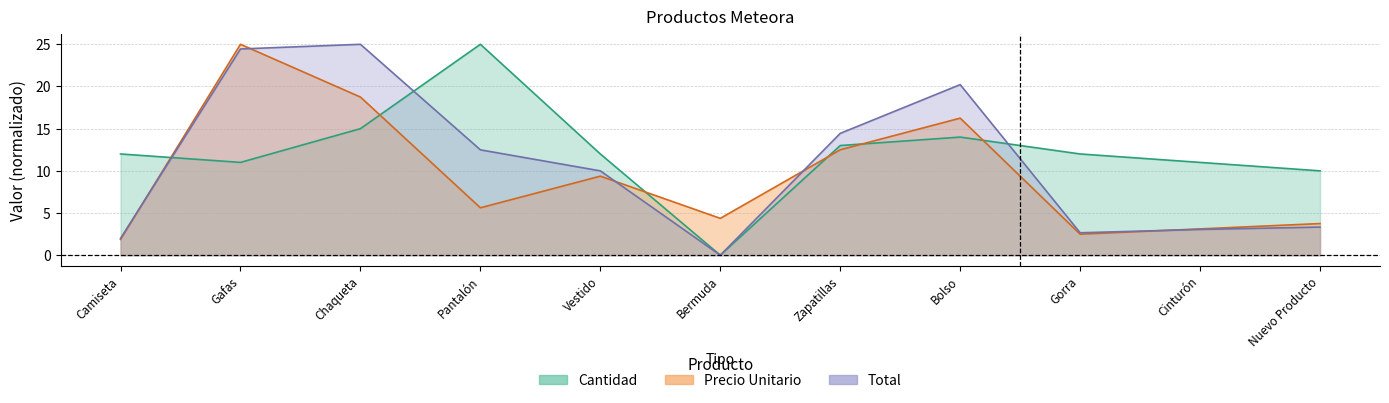

Reading left to right, extract all data points from this chart.

Cantidad: 12.0	11.0	15.0	25.0	12.0	0.0	13.0	14.0	12.0	11.0	10.0
Precio Unitario: 1.9	25.0	18.7	5.6	9.4	4.4	12.5	16.2	2.5	3.1	3.8
Total: 2.0	24.4	25.0	12.5	10.0	0.0	14.4	20.2	2.7	3.1	3.3